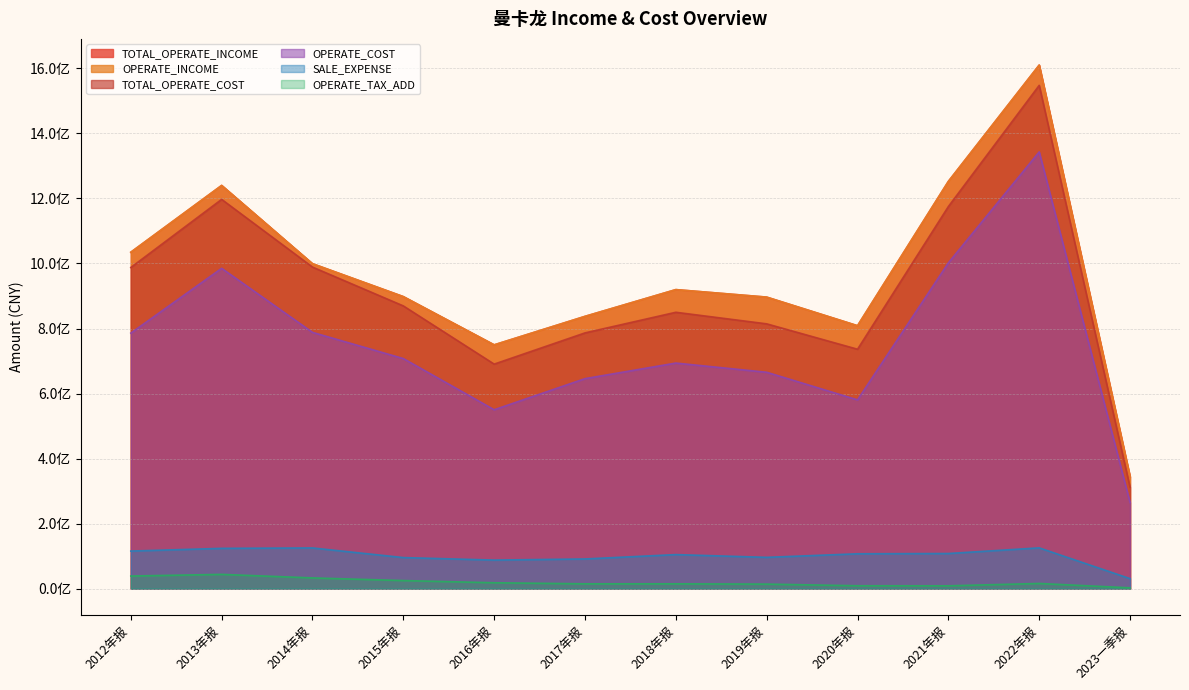

What are all the series names shown in the legend?

TOTAL_OPERATE_INCOME, OPERATE_INCOME, TOTAL_OPERATE_COST, OPERATE_COST, OPERATE_TAX_ADD, SALE_EXPENSE